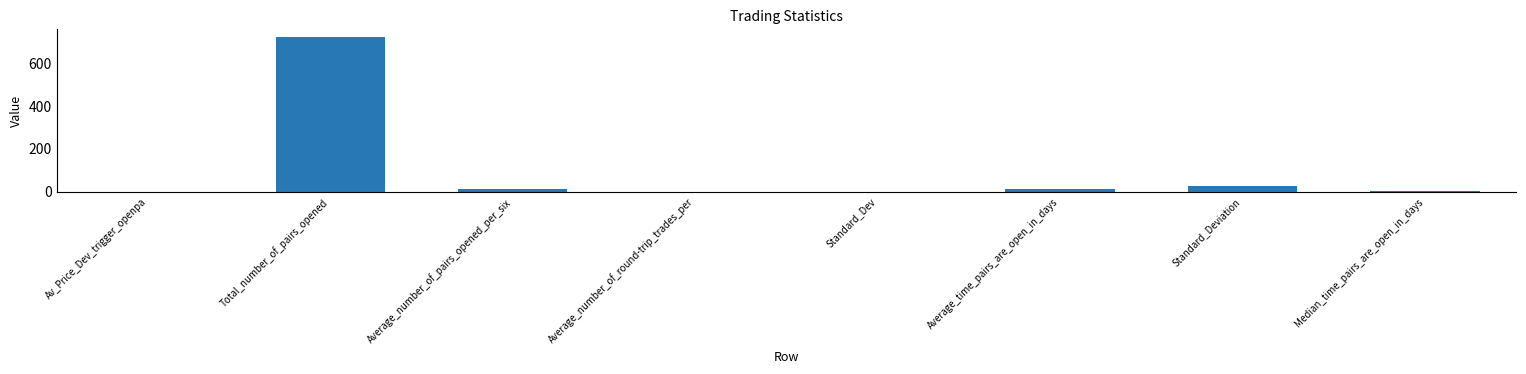

Between Total_number_of_pairs_opened and Median_time_pairs_are_open_in_days, which is larger?

Total_number_of_pairs_opened